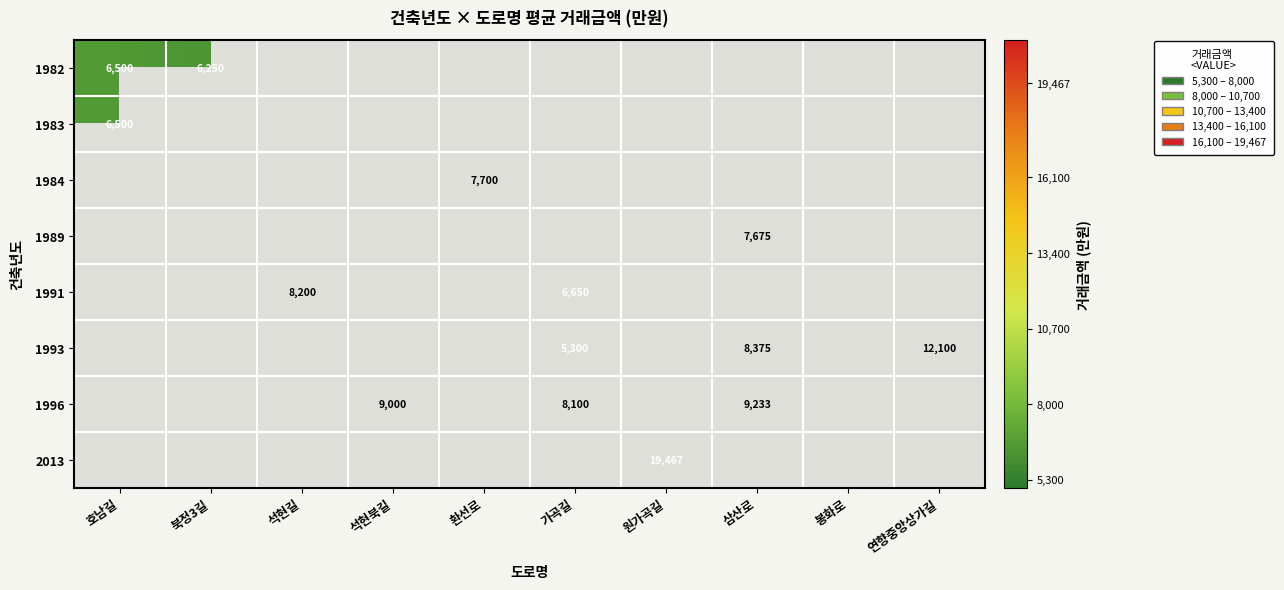

True or false: 1982 has a value of 6500 at 호남길.

True